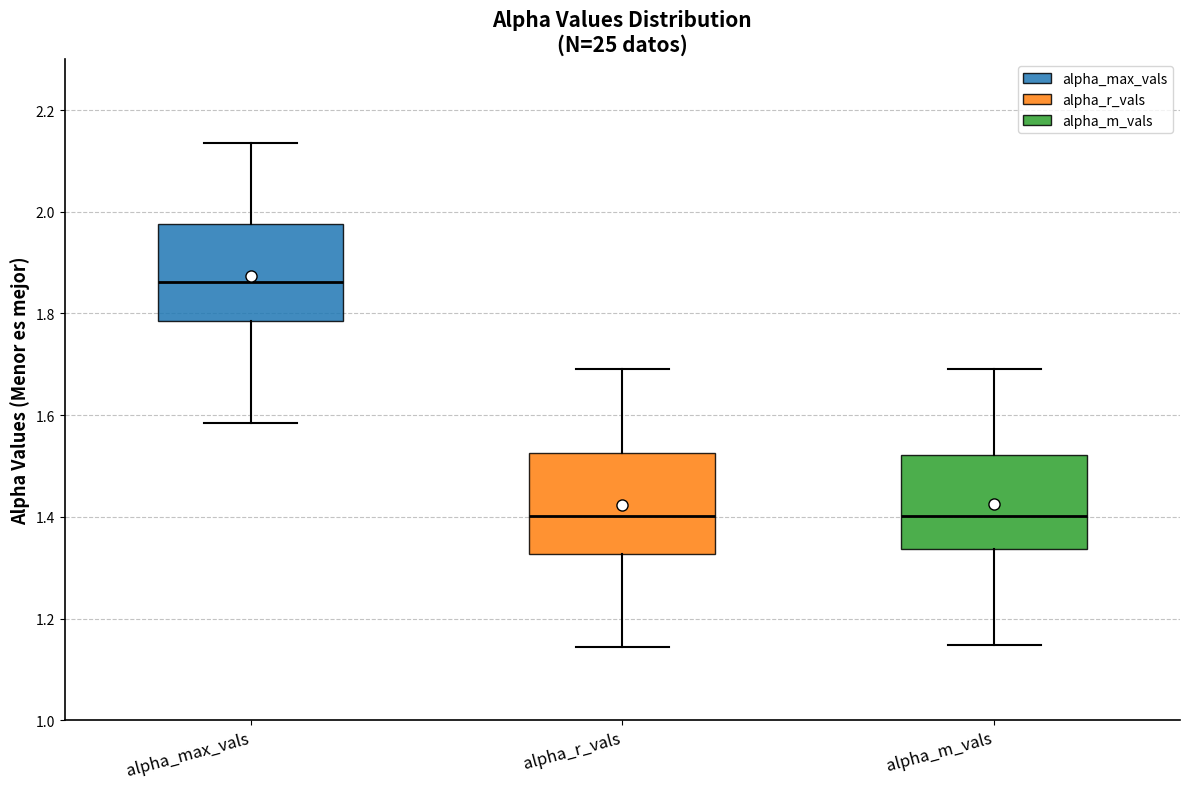

Reading left to right, read every box against the y-axis: the position of its median line, the range the box covers, and the ends of its whiskers. The values are not printed on the chart, so give them approximately, as read against the axis.

alpha_max_vals: median 1.86, box 1.78 to 1.98, whiskers 1.58 to 2.14
alpha_r_vals: median 1.40, box 1.32 to 1.52, whiskers 1.14 to 1.70
alpha_m_vals: median 1.40, box 1.34 to 1.52, whiskers 1.14 to 1.68